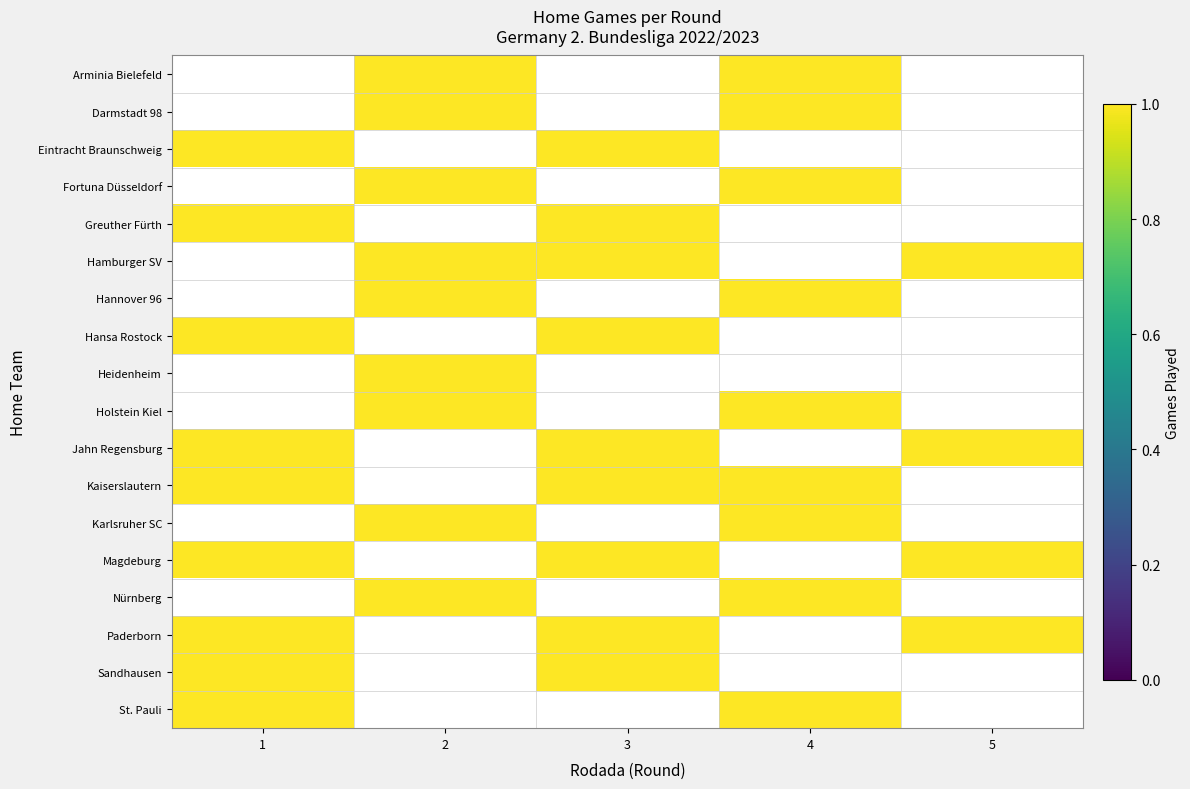

Which has a higher value, 1 or 4?

4